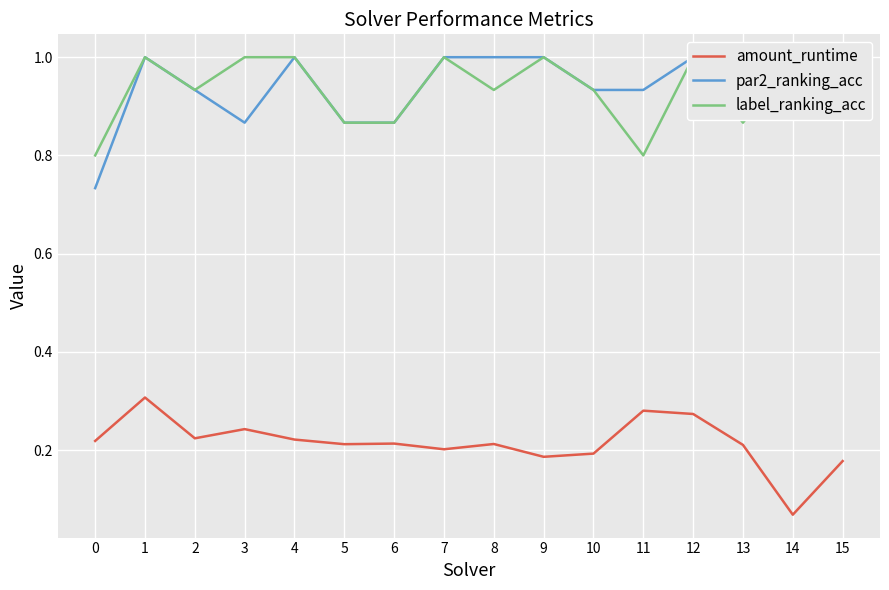

Between 3 and 5, which is larger?

3